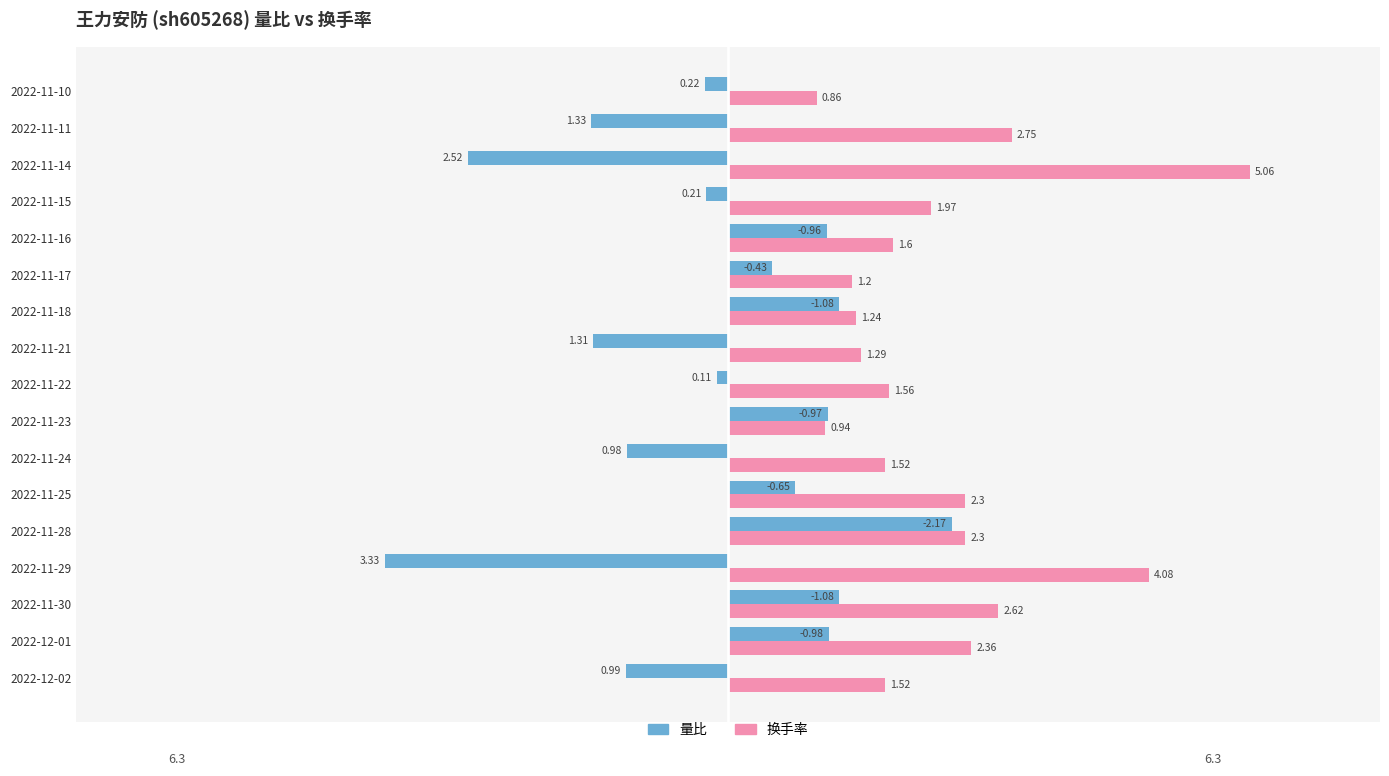

Rank the series by their average value, from highest to lowest.

换手率, 量比